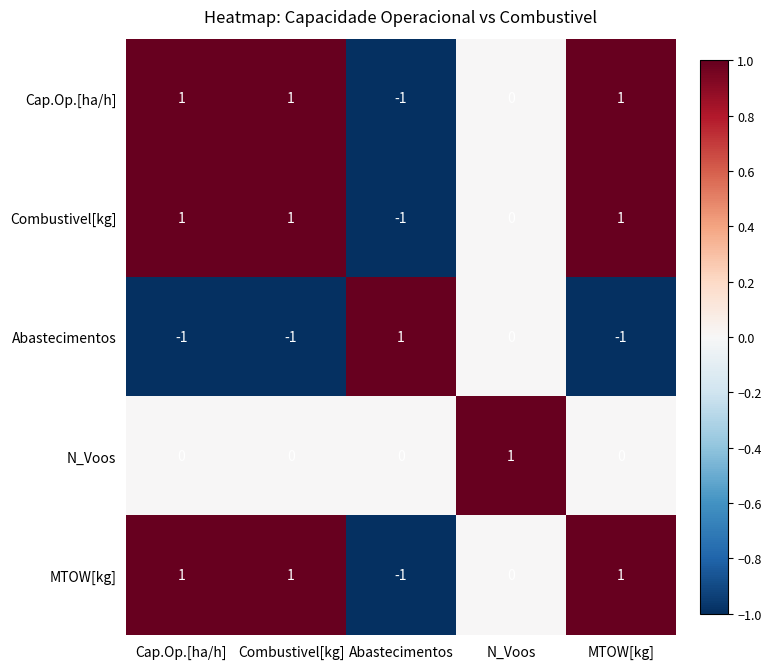

How many Abastecimentos values are between -1 and 0?

4